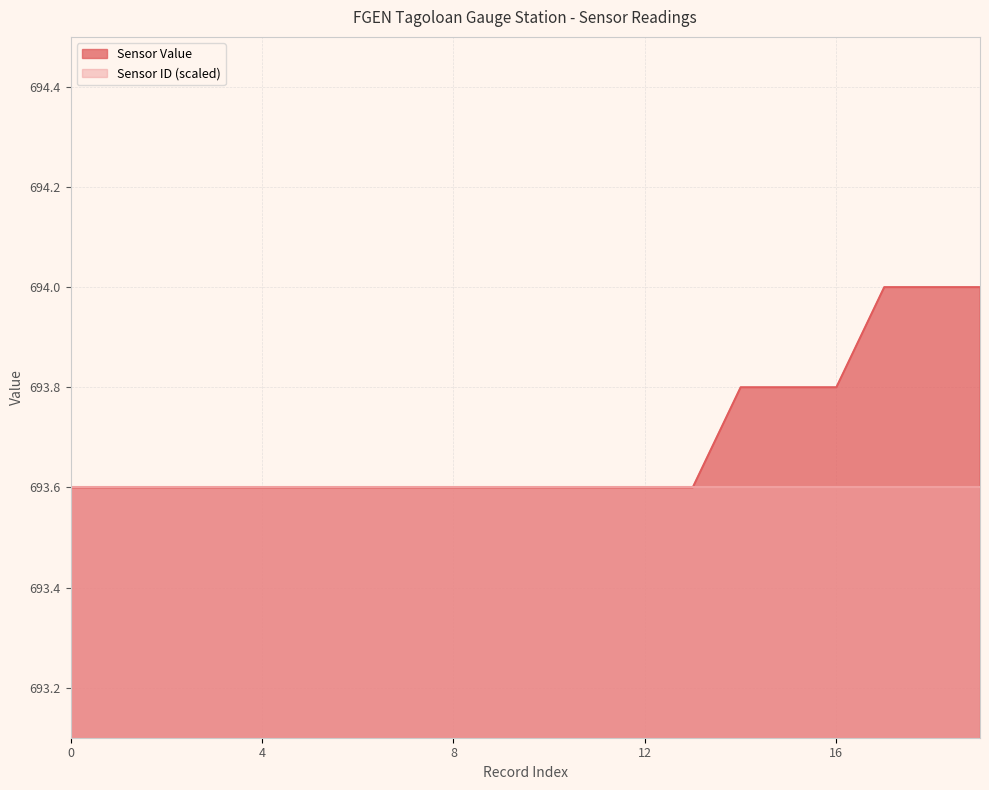

What is the value of the 19th point from the left?

694.0